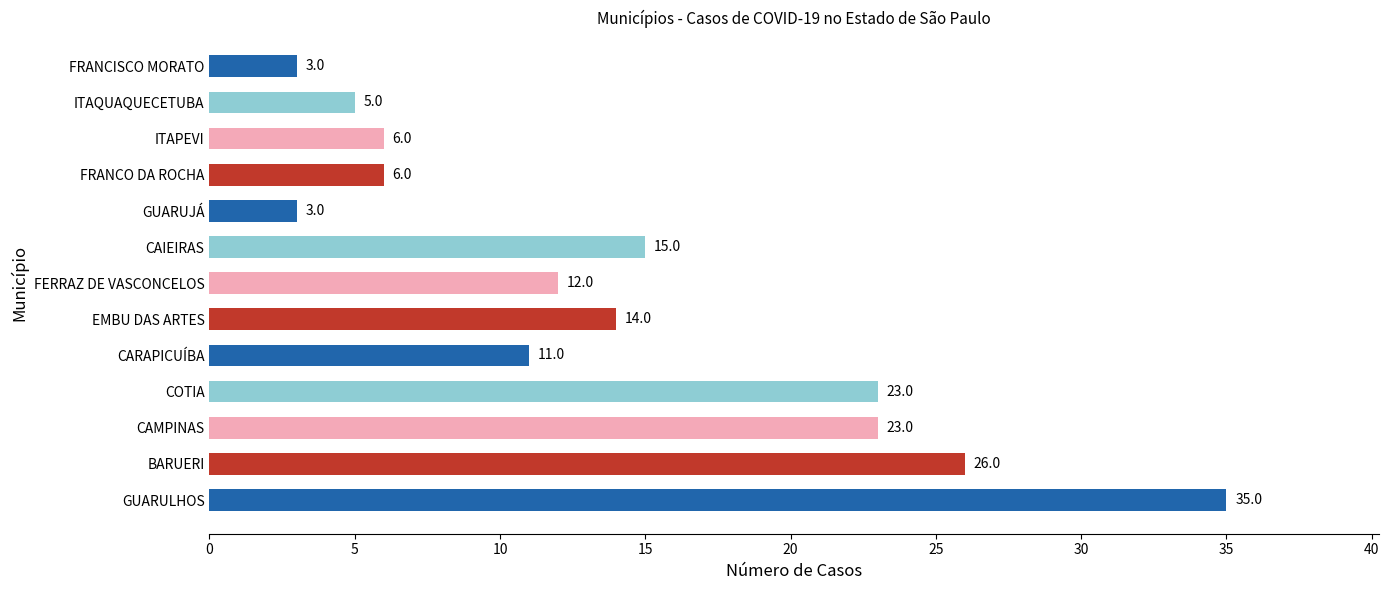

What is the difference between the values at CAMPINAS and FRANCISCO MORATO?

20